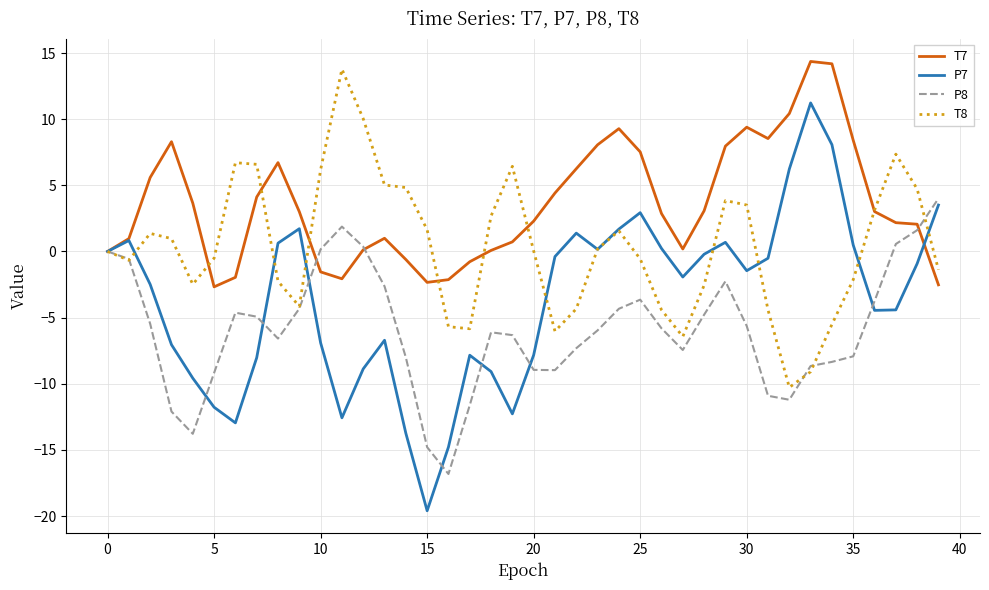

What is the sum of all P7 values?

-146.6